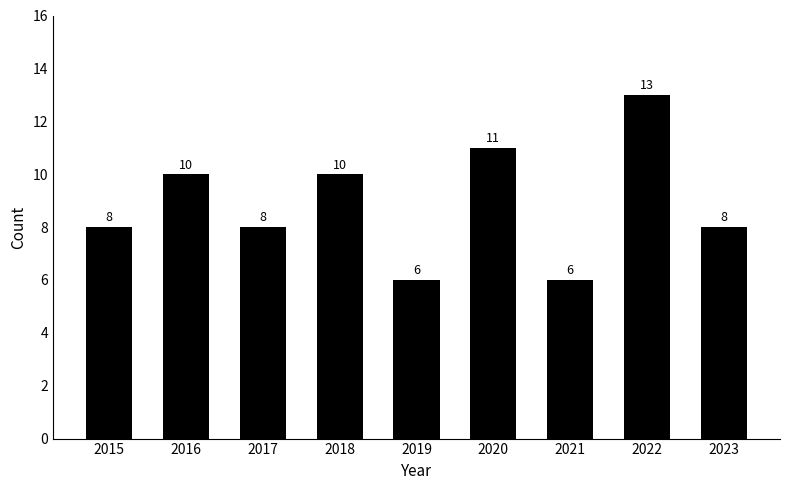

Are the bars horizontal?

No